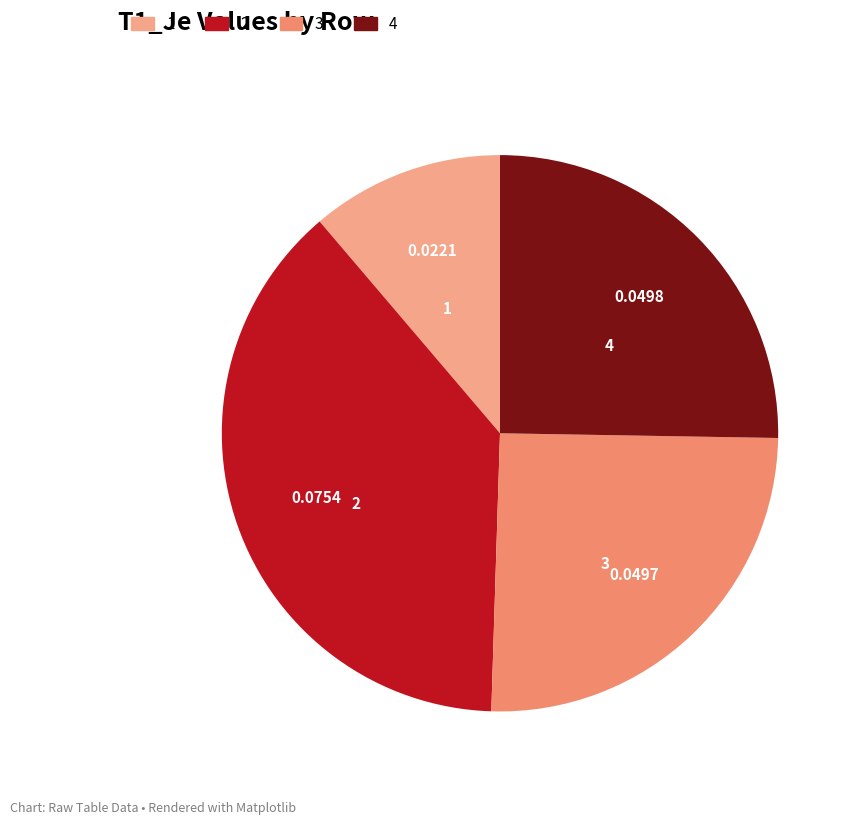

Is there any slice that represents more than half of the pie?

No